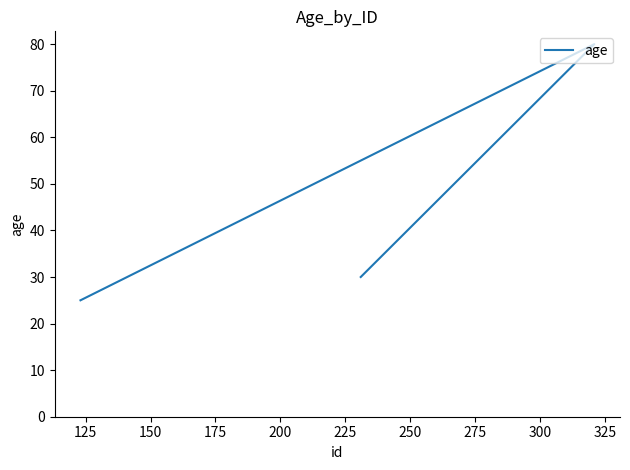

What value does the data have at 150, to the nearest 10?

30